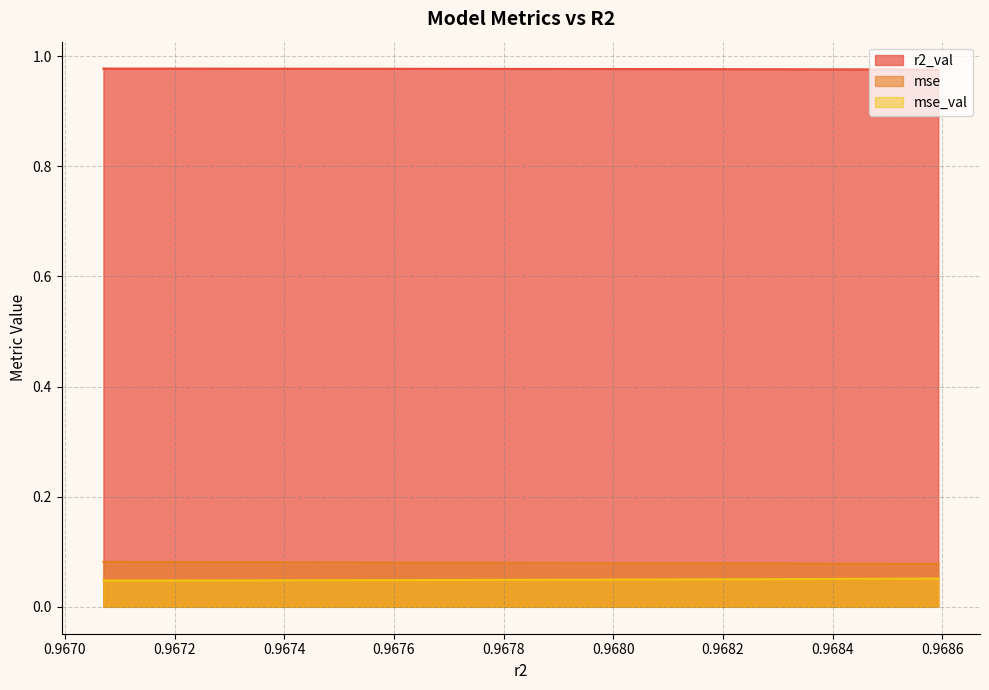

What is the total value across all series at 0.9678076894321404?

1.1